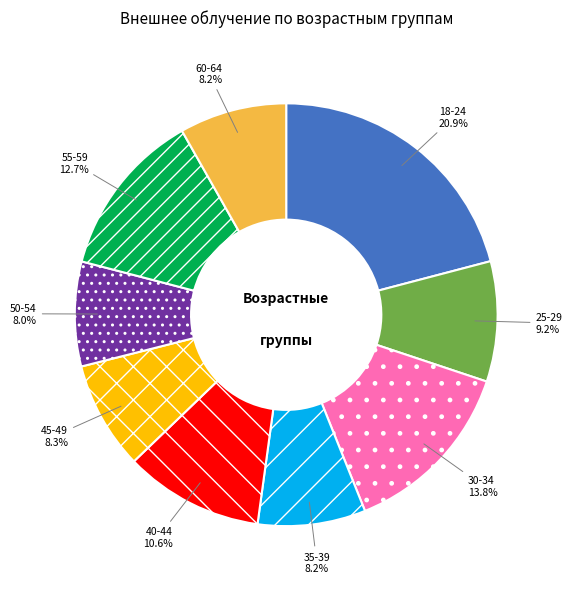

Which has a higher value, 25-29 or 18-24?

18-24